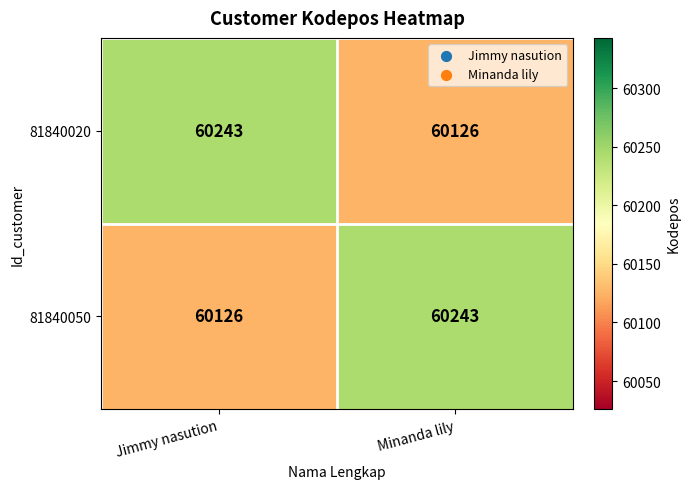

What is the spread (max minus min) of values at Jimmy nasution?

117